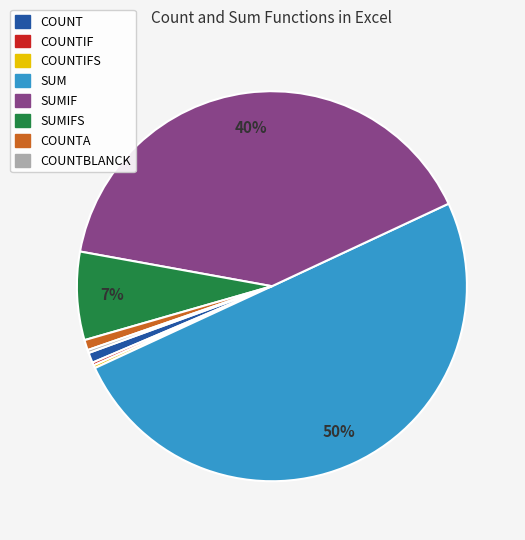

Which slice is the largest?

SUM